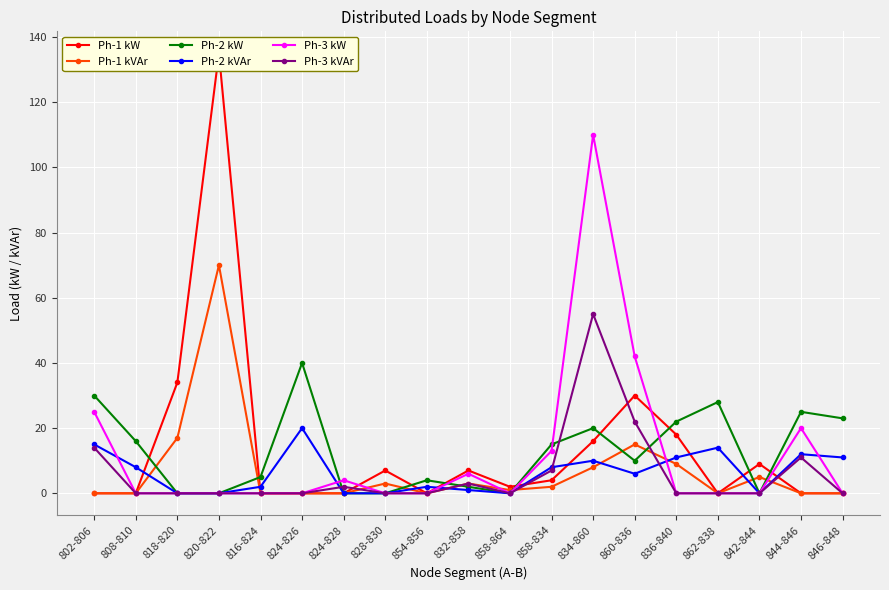

Which series has the widest spread of values?

Ph-1 kW